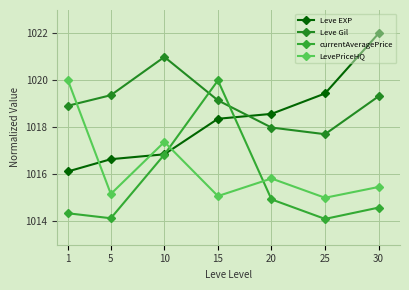

What is the minimum value for currentAveragePrice?

1014.1